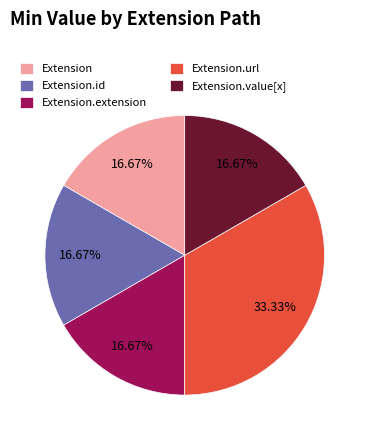

Does Extension.value[x] account for over 50% of the chart?

No